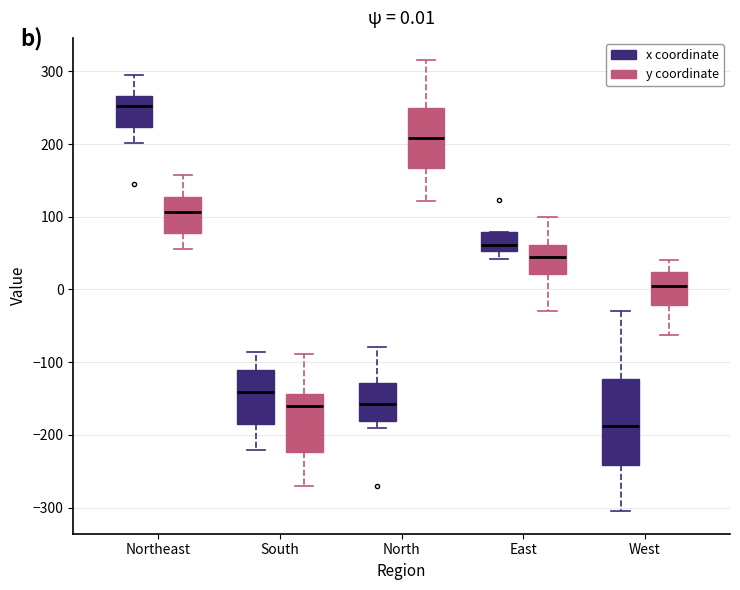

Which box is the tallest, from its lower edge to its upper edge?

West (x coordinate)